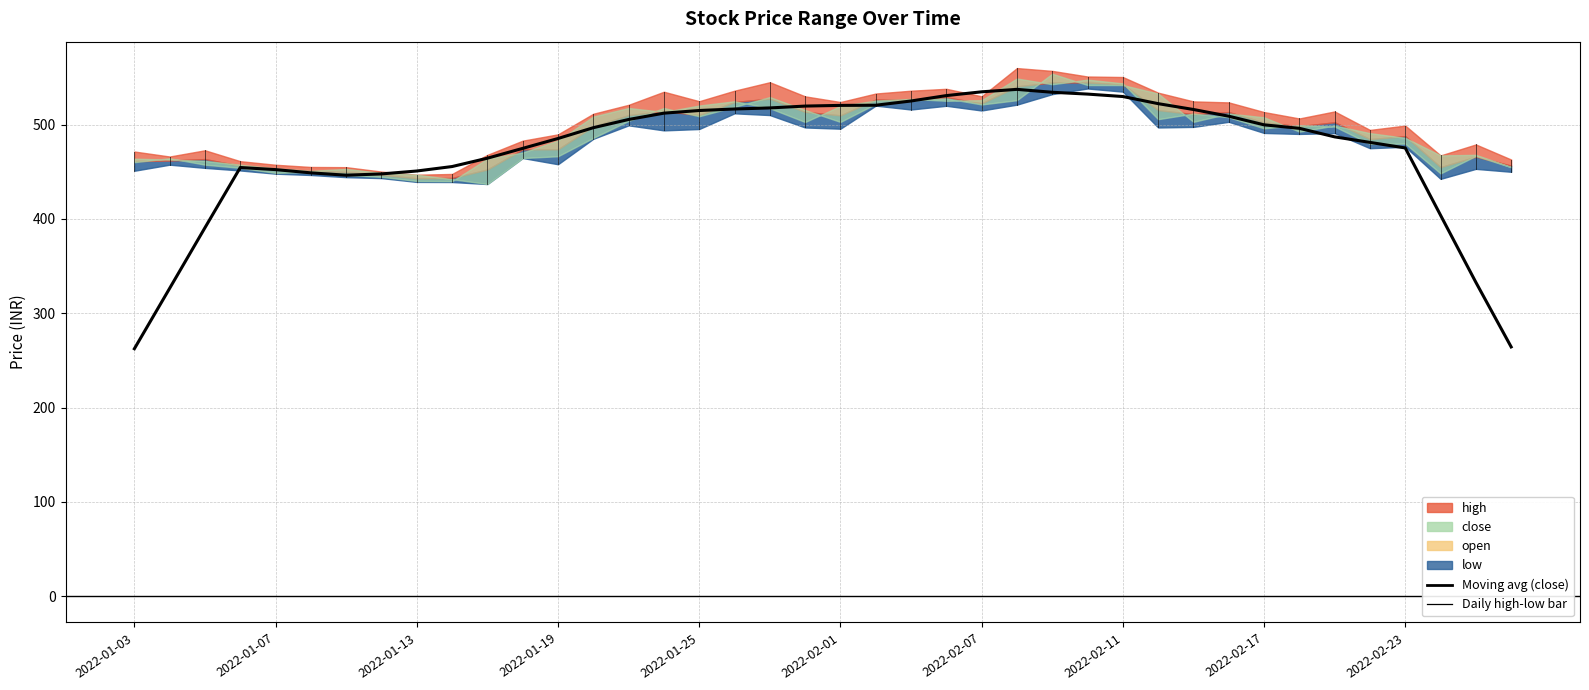

Reading left to right, what are all the values shown in this chart?

262.3	326.4	390.7	454.5	452.3	448.9	446.4	447.7	450.8	455.6	464.4	474.8	485.3	496.8	505.5	512.2	515.0	516.6	517.7	519.7	520.4	520.6	525.1	530.8	534.8	537.4	534.3	532.4	529.8	522.3	516.1	508.9	499.8	496.1	487.0	481.2	475.3	403.9	332.8	264.3